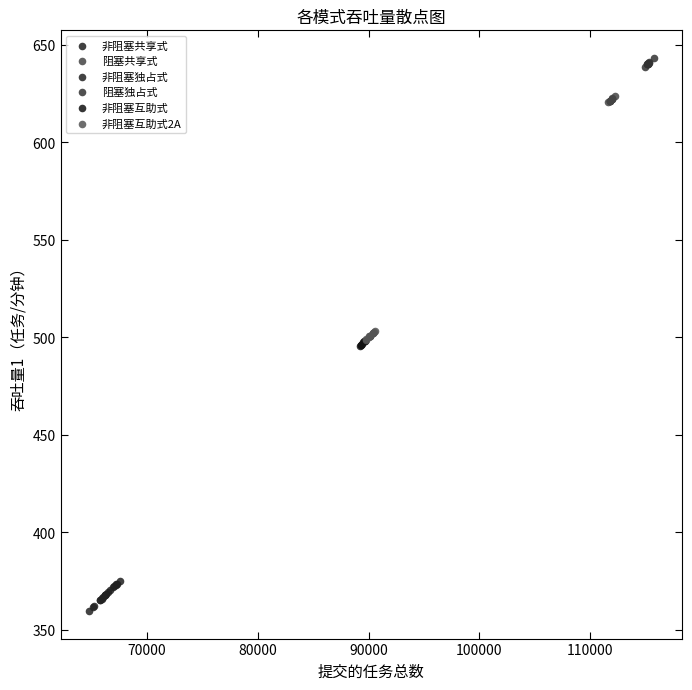

Which series reaches the maximum Y coordinate?

阻塞独占式